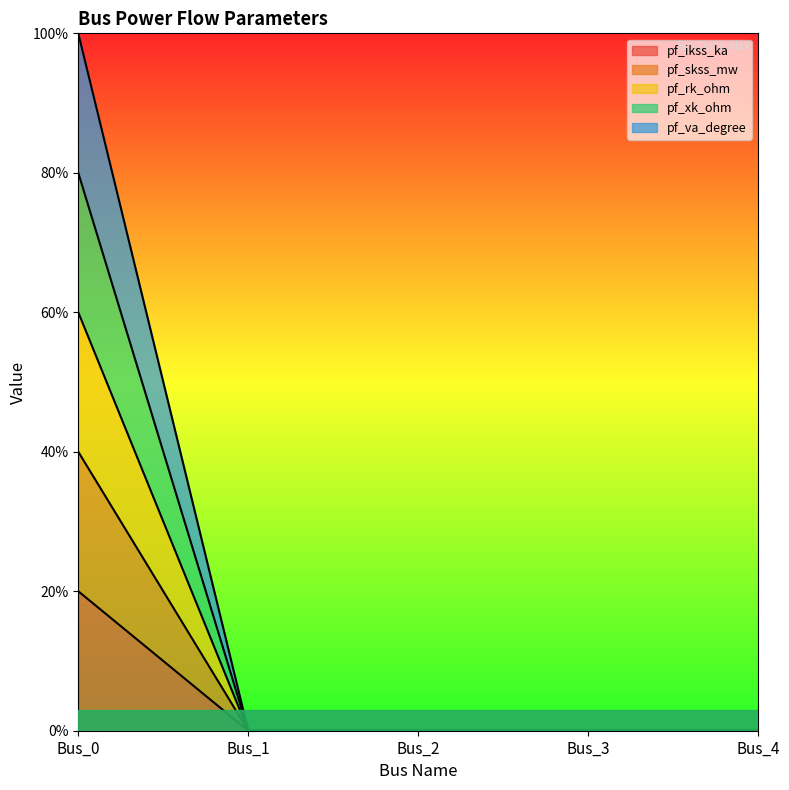

Which series has the widest spread of values?

pf_va_degree